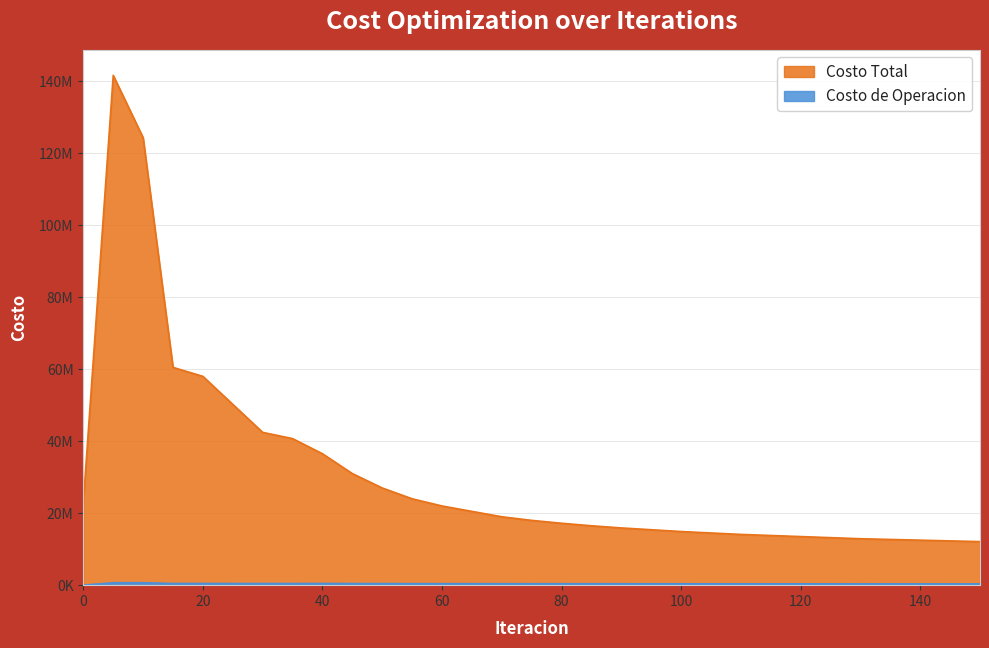

At which category is the sum across all series the highest?

5